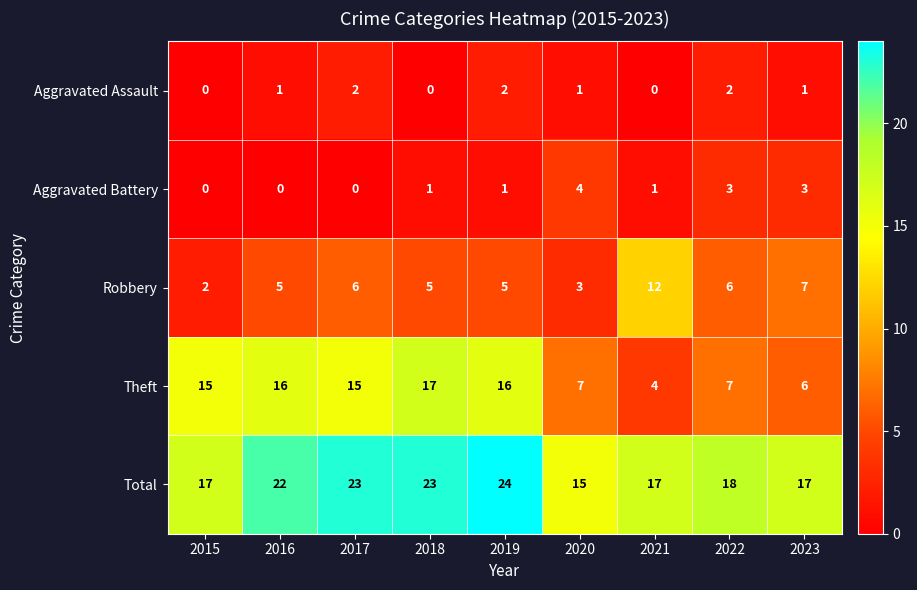

Which series has the widest spread of values?

Theft